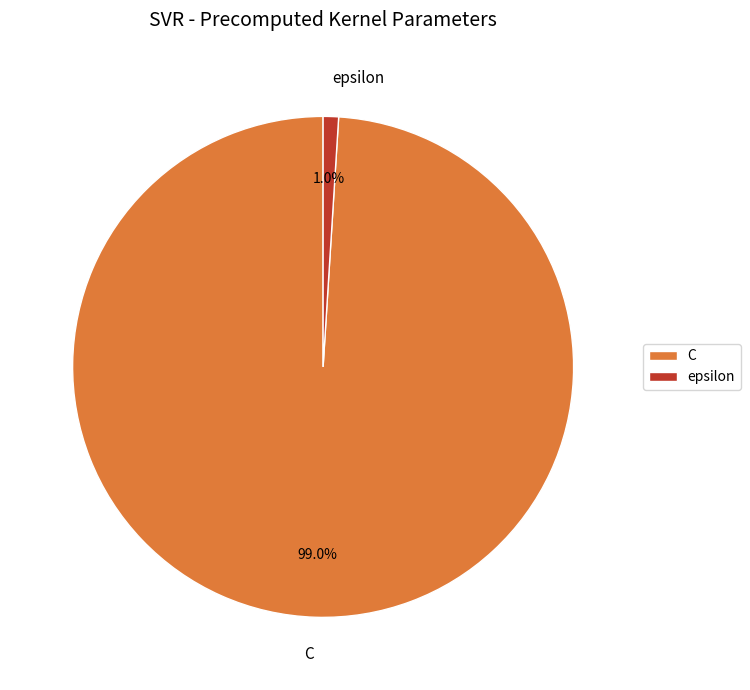

To the nearest percent, what percentage of the pie is C?

99%